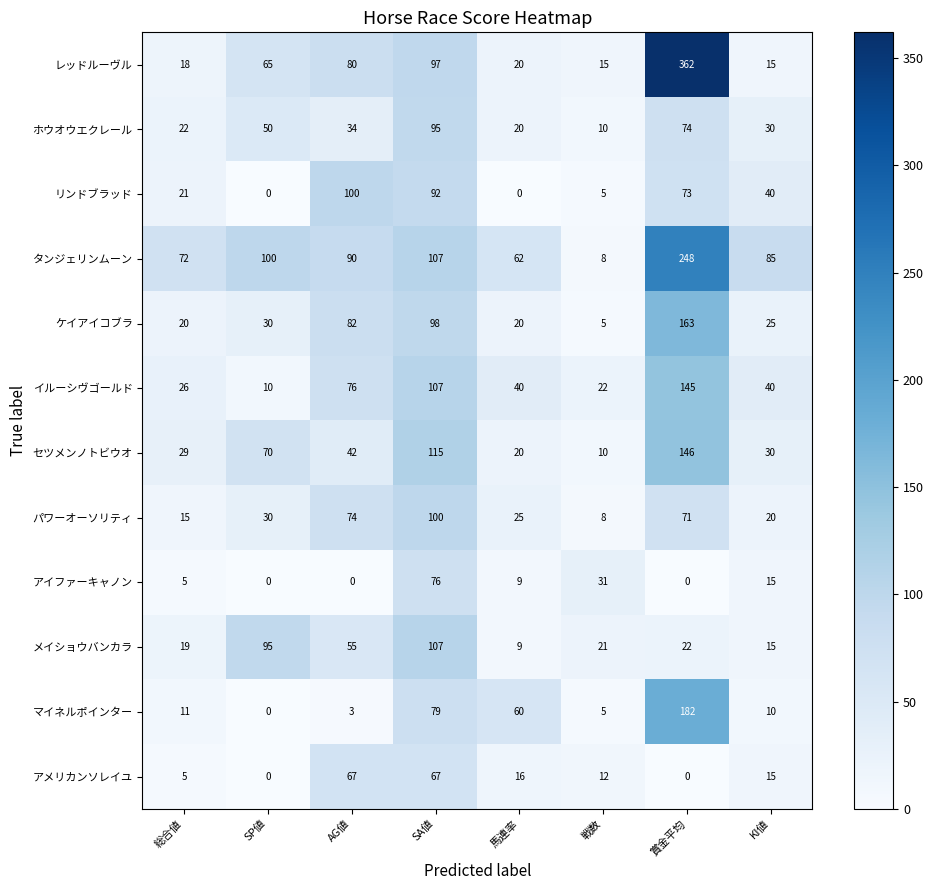

Which category has the lowest value in the イルーシヴゴールド series?

SP値